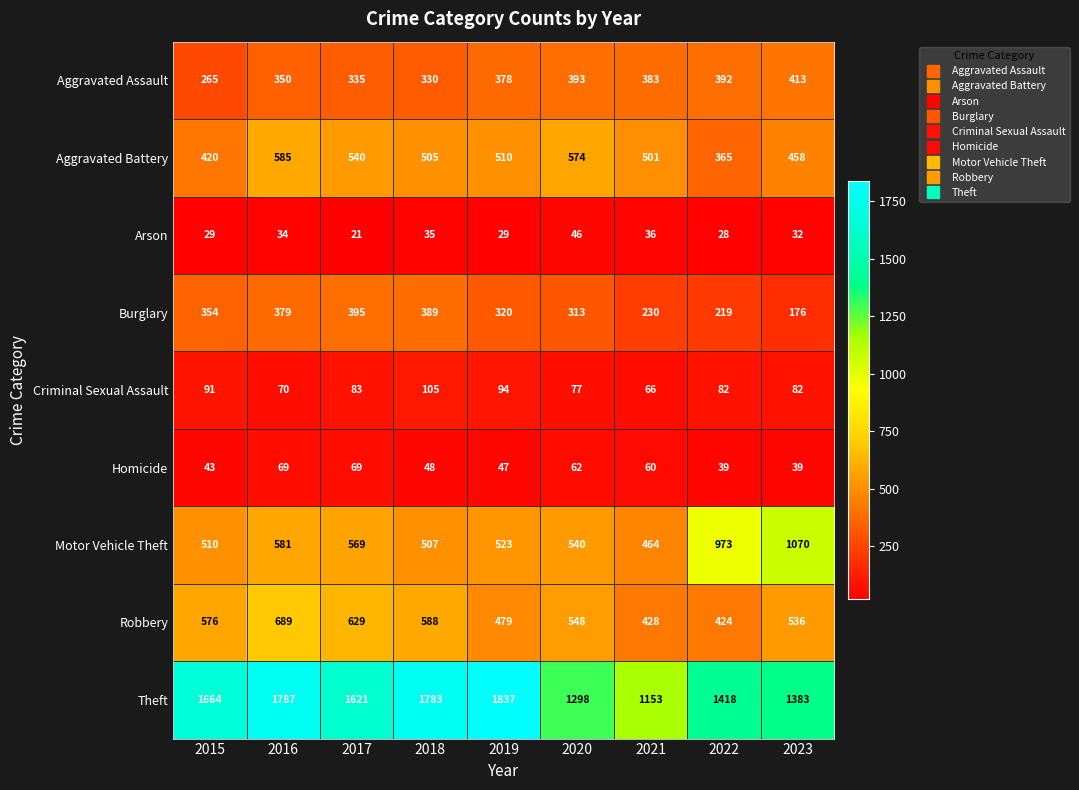

What is the total value across all series at 2017?

4262